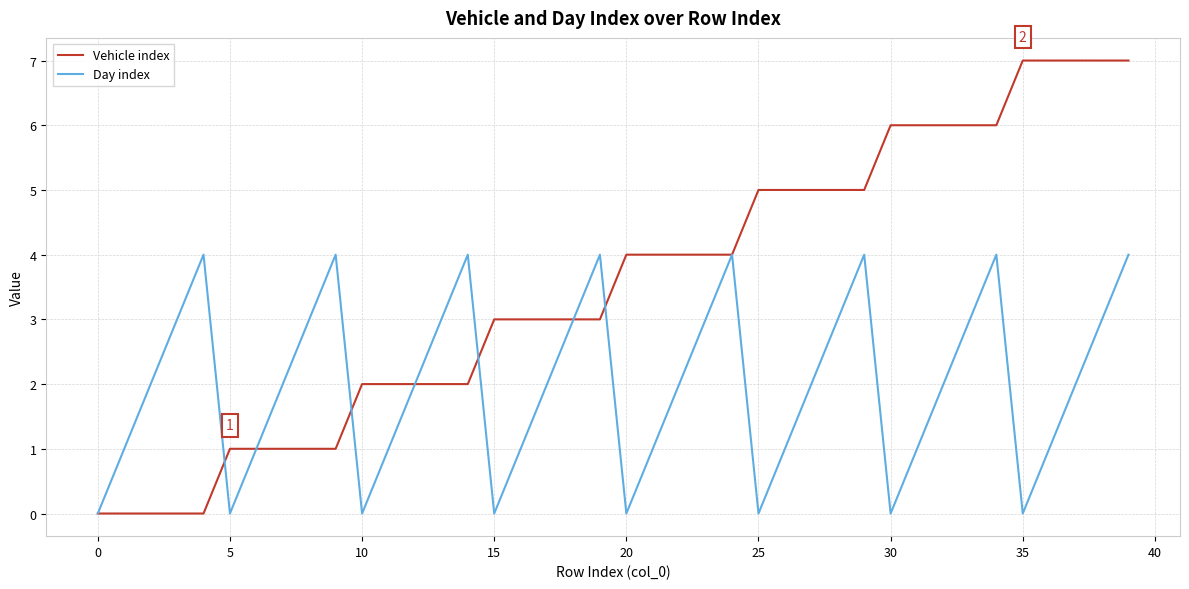

Rank the series by their maximum value, from highest to lowest.

Vehicle index, Day index